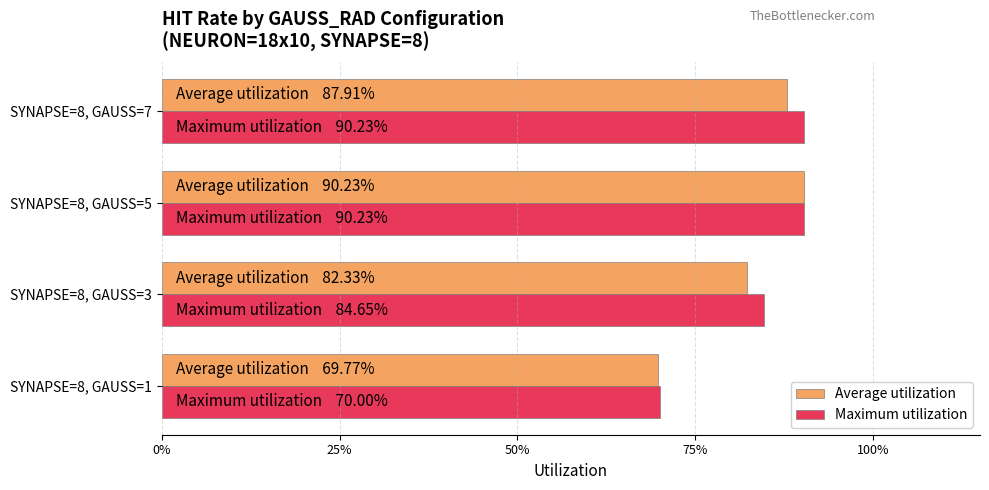

At how many categories does at least one series exceed 0?

4